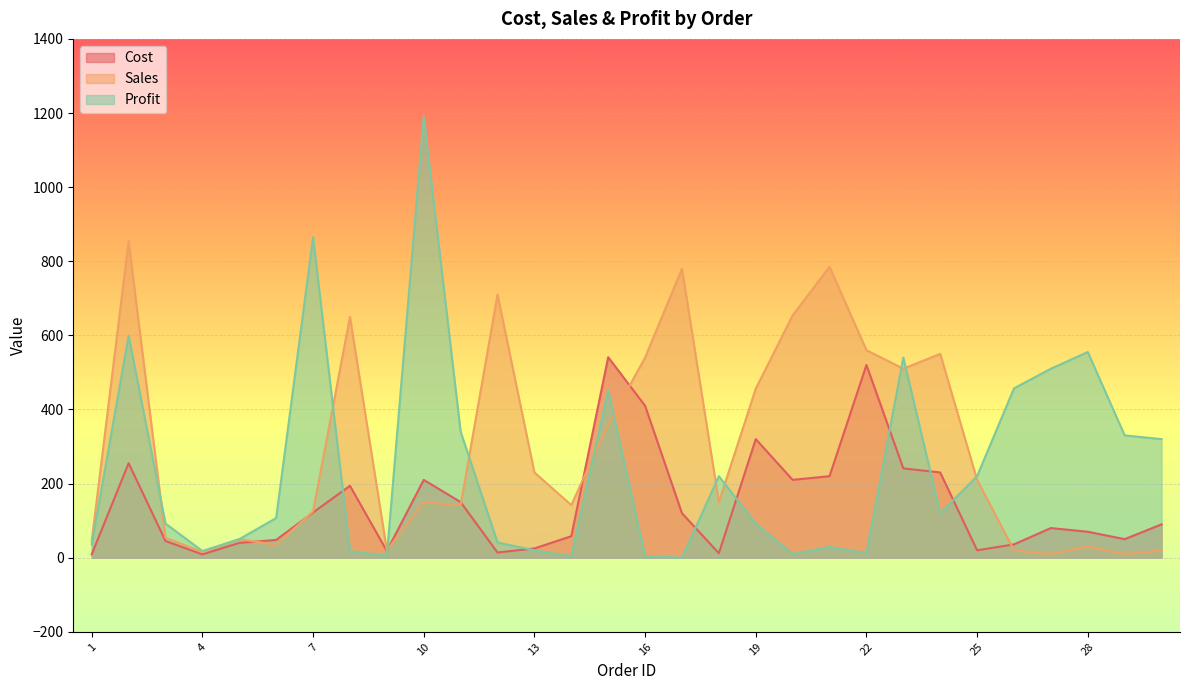

What is the lowest value of the Cost series?

9